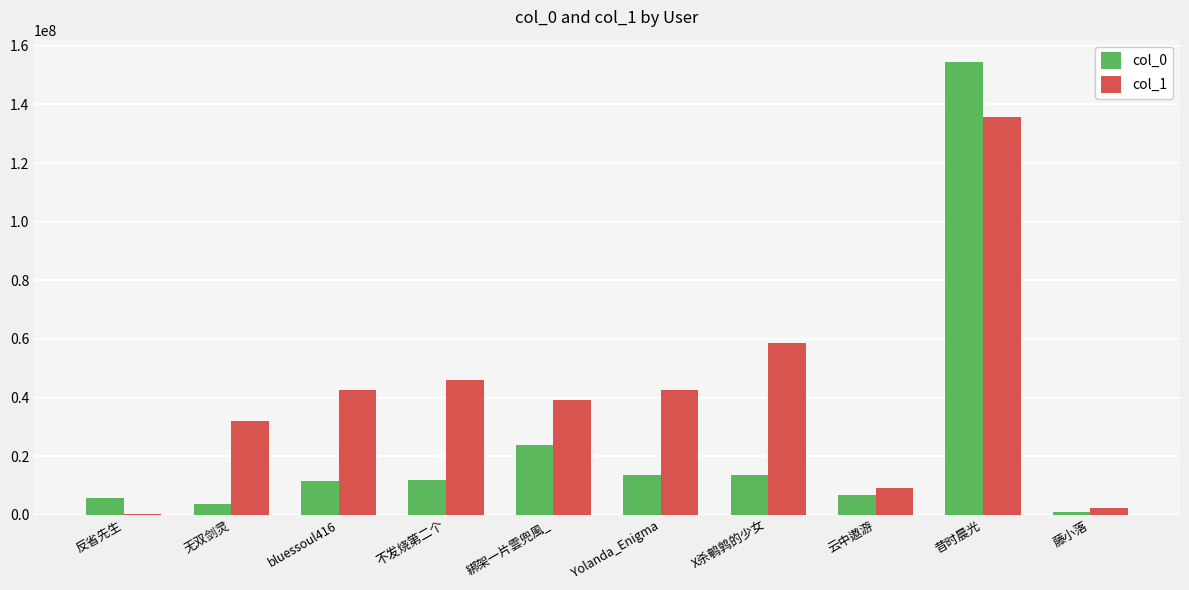

True or false: col_0 has a value of 42393762 at 綁架一片雲兜風_.

False